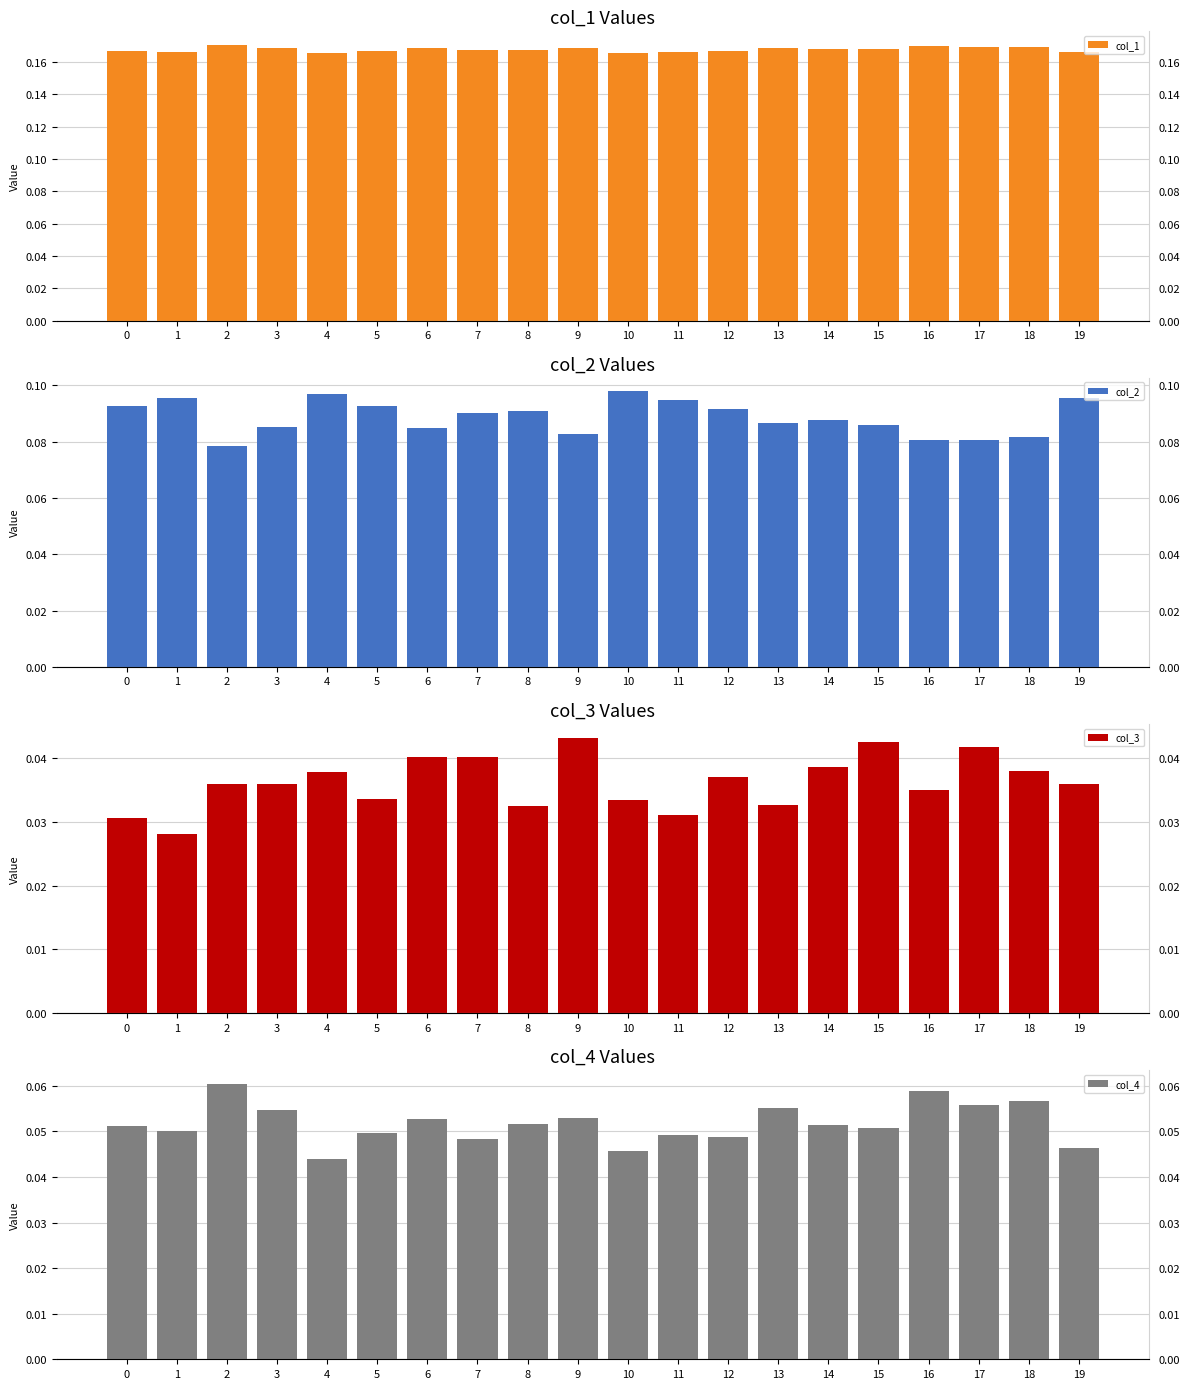

True or false: col_2 has a value of 0.0 at 9.

False